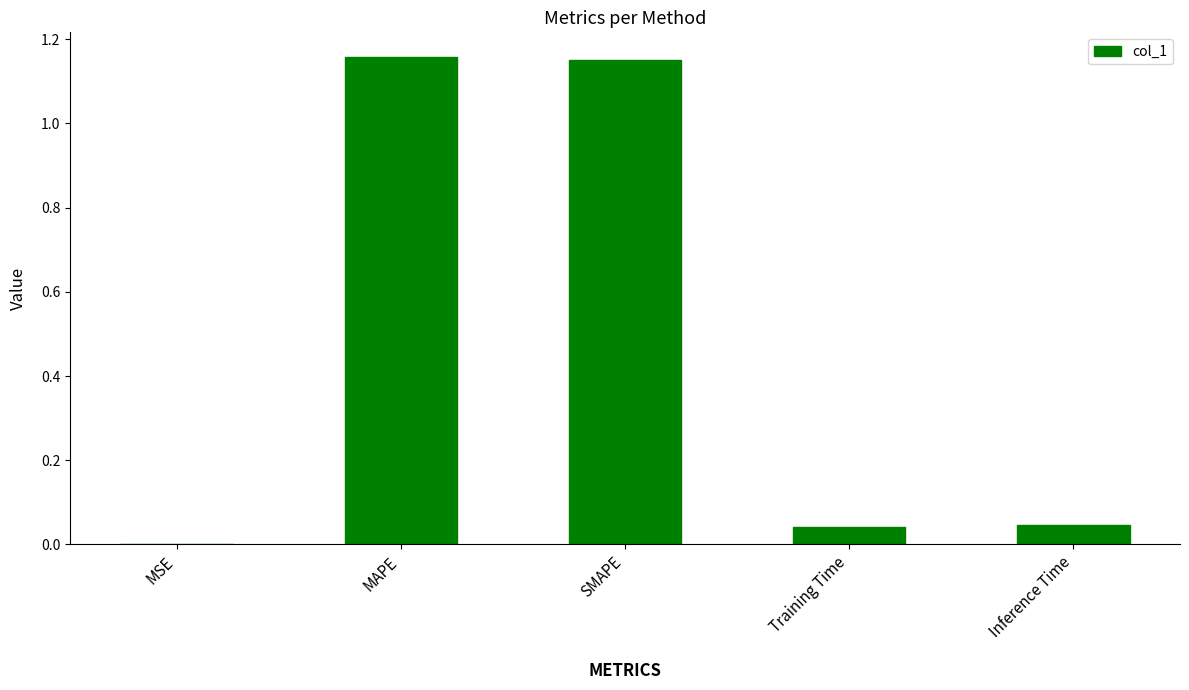

Are the bars grouped side by side (vs. stacked)?

No